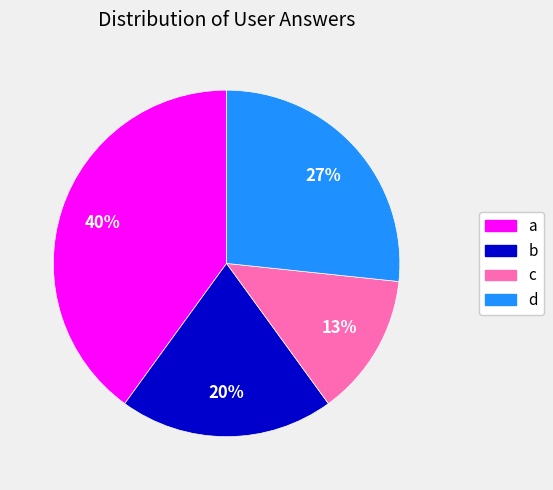

To the nearest percent, what is the difference between the largest and smallest slice percentages?

27%